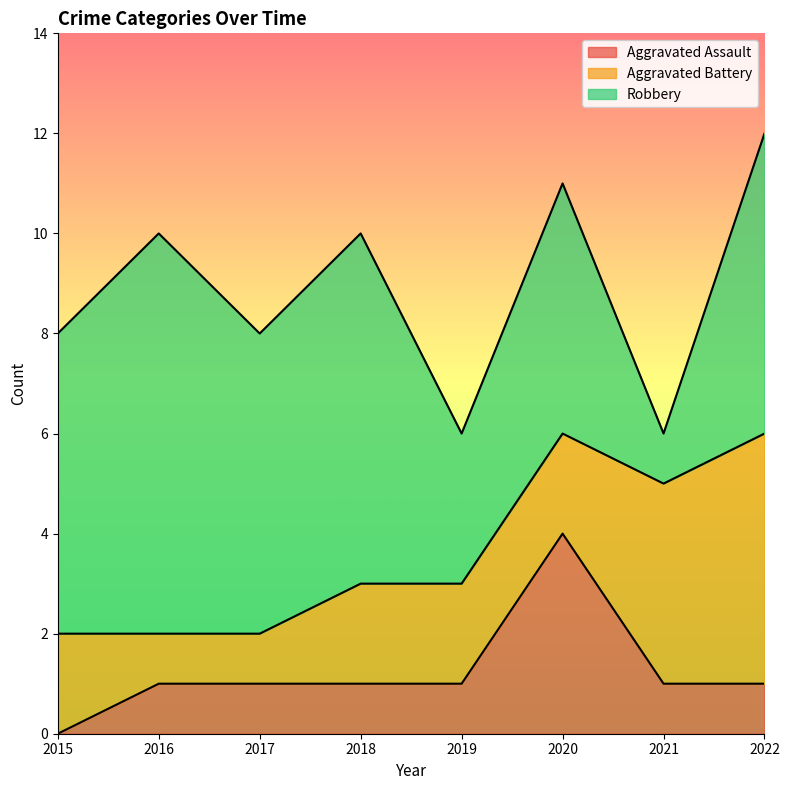

Is it true that Aggravated Assault equals 1 at 2016?

True